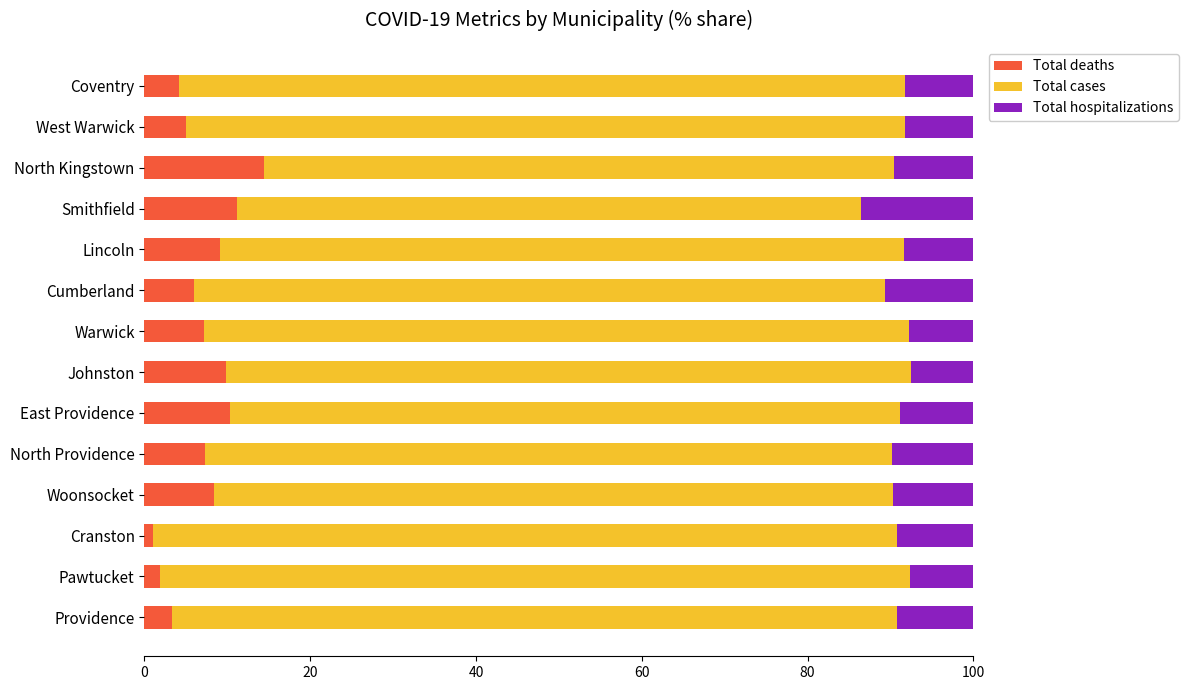

Which category has the highest value in the Total deaths series?

North Kingstown